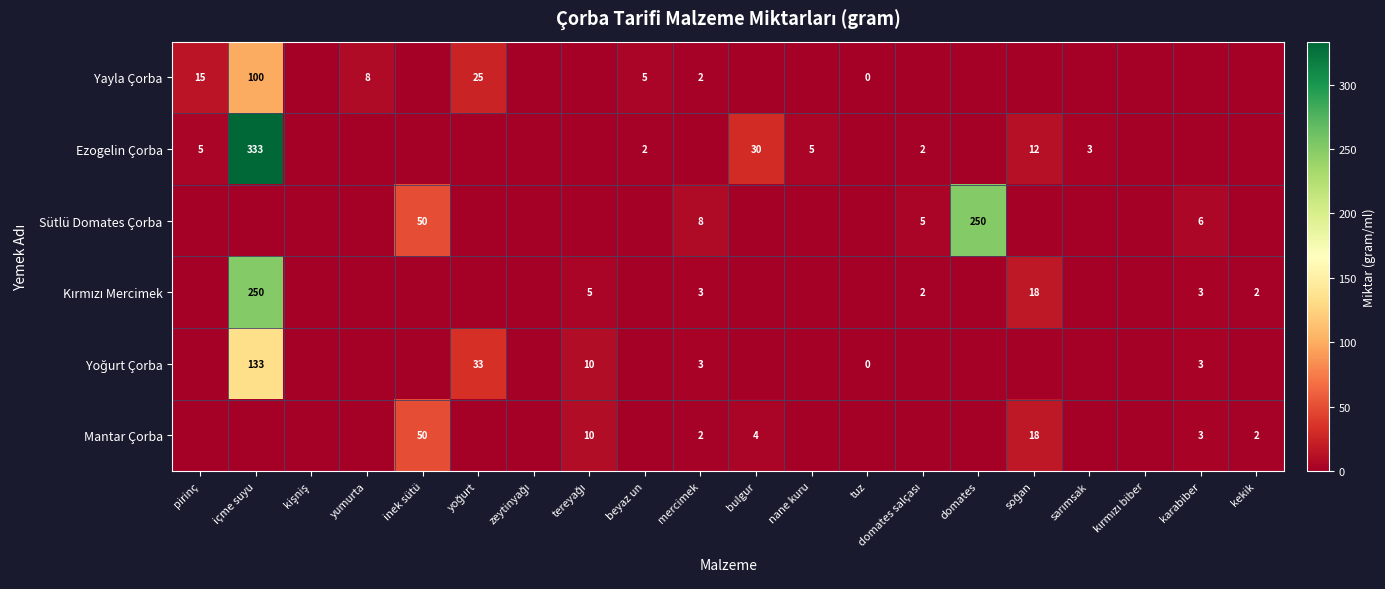

What is the difference between the highest and lowest values at beyaz un?

5.0